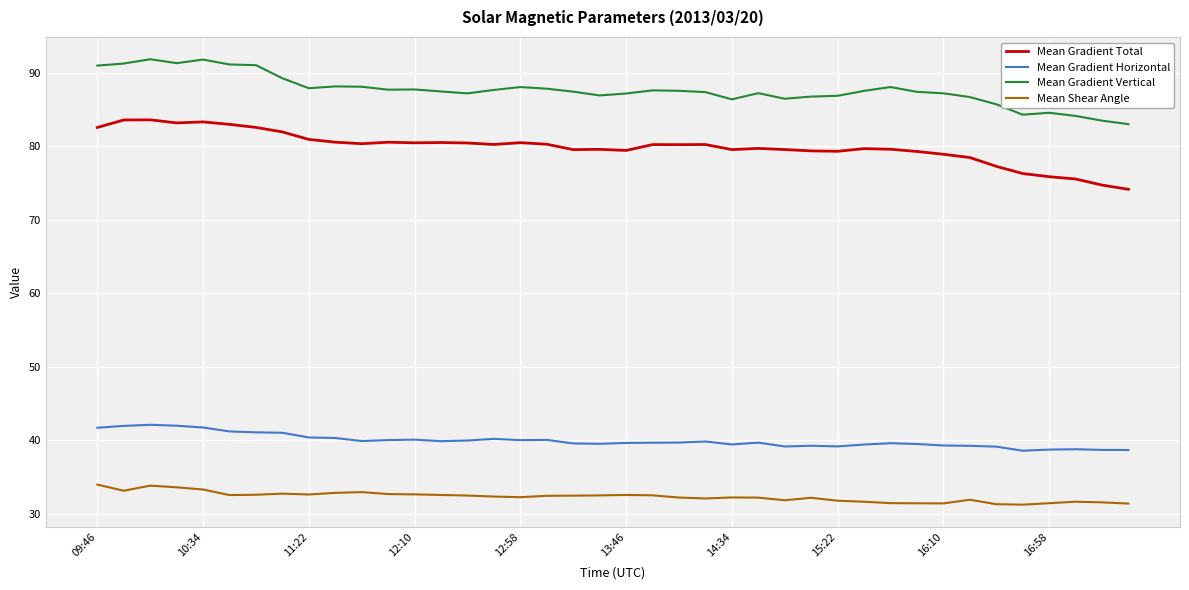

List the series in order of their peak value, lowest first.

Mean Shear Angle, Mean Gradient Horizontal, Mean Gradient Total, Mean Gradient Vertical